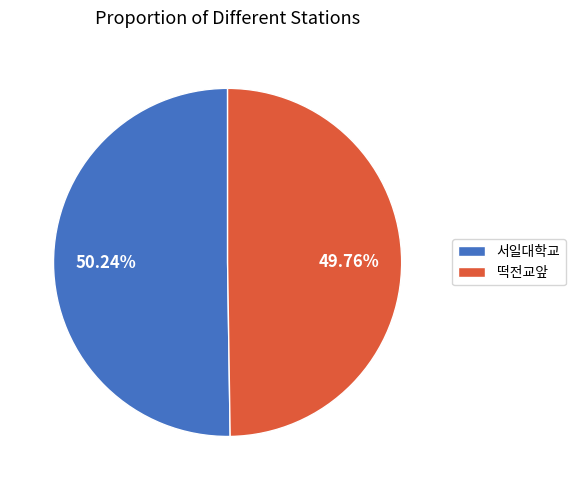

Combined, do 떡전교앞 and 서일대학교 account for over 50%?

Yes